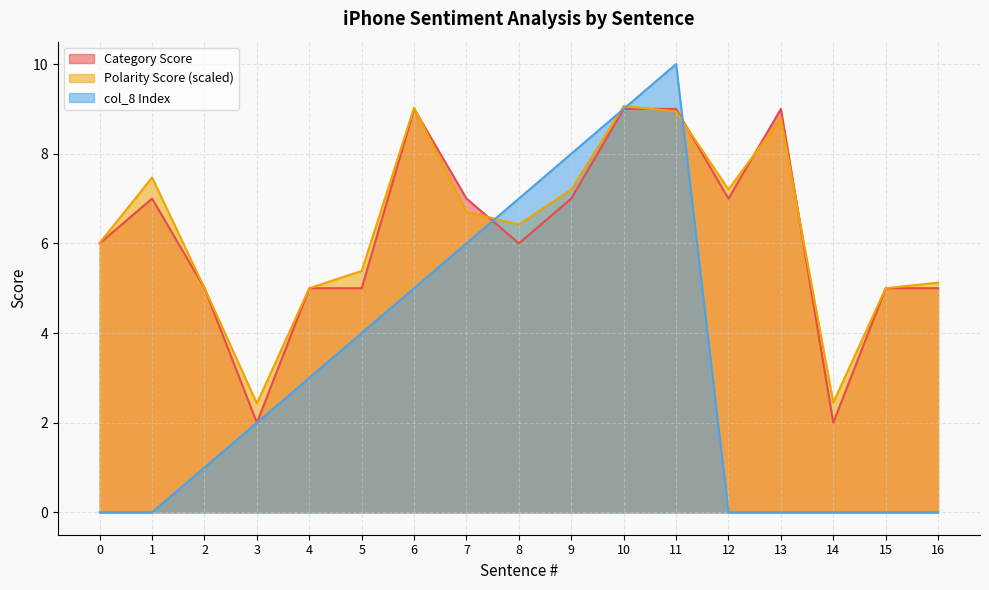

What is the maximum value shown in the chart?

10.0